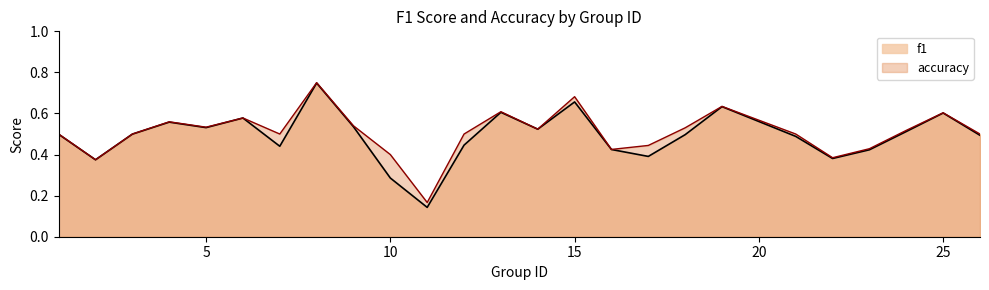

Is the value of f1 at 9 greater than the value of accuracy at 22?

Yes